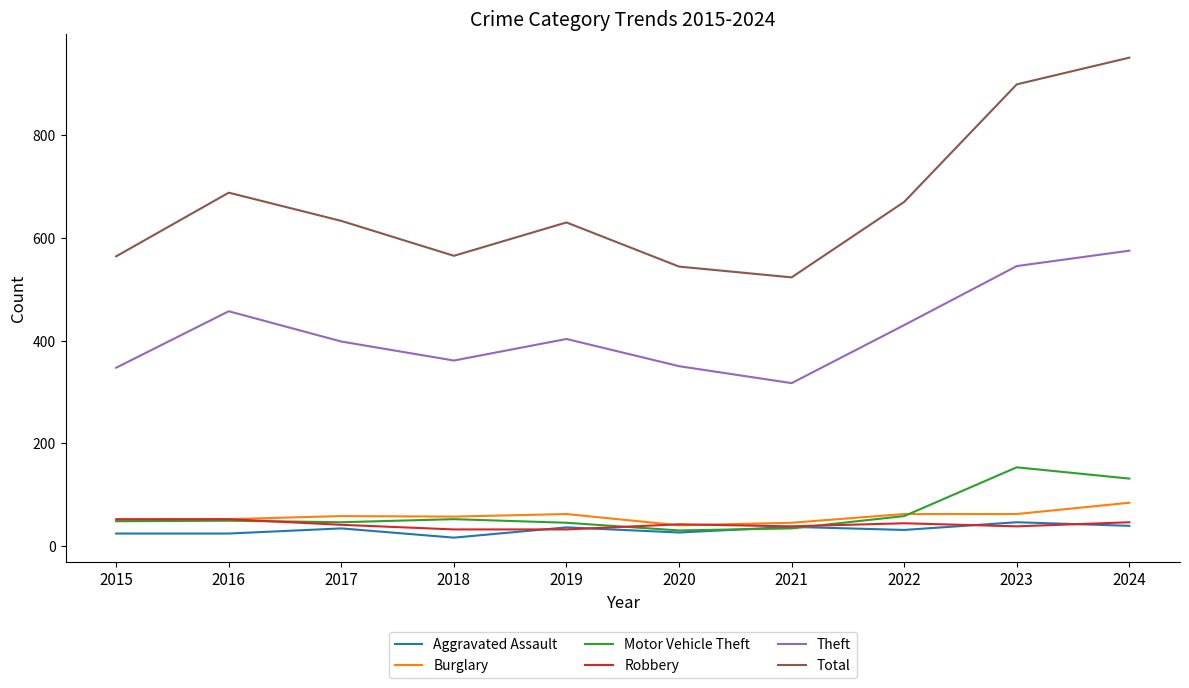

The Motor Vehicle Theft series shows 131 at 2024. True or false?

True